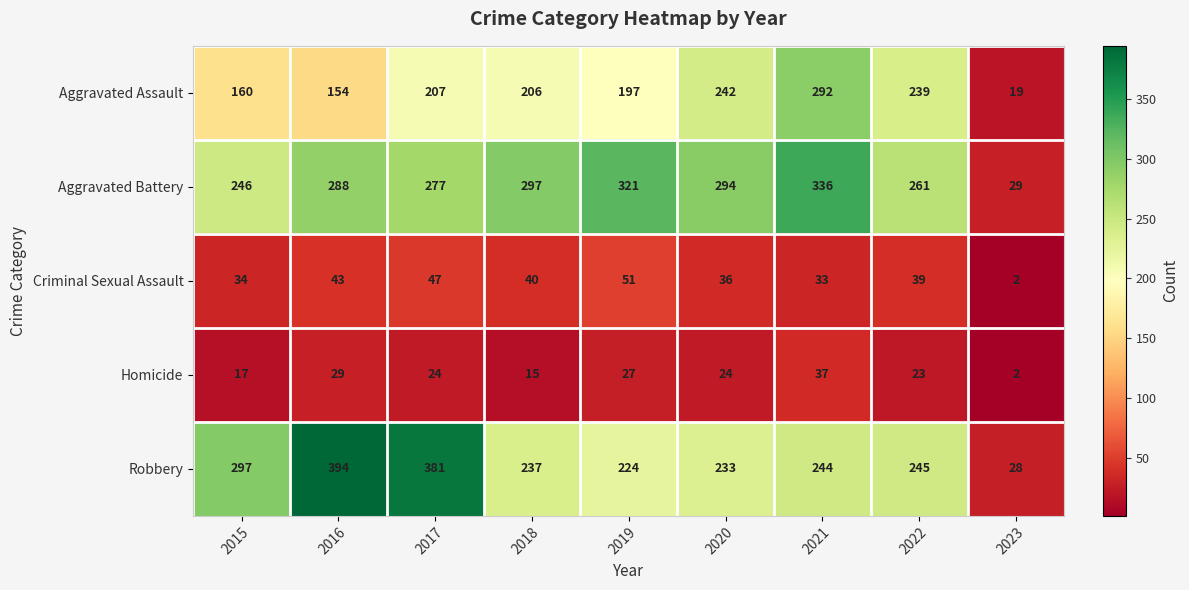

What is the sum of the Homicide values at 2015 and 2020?

41